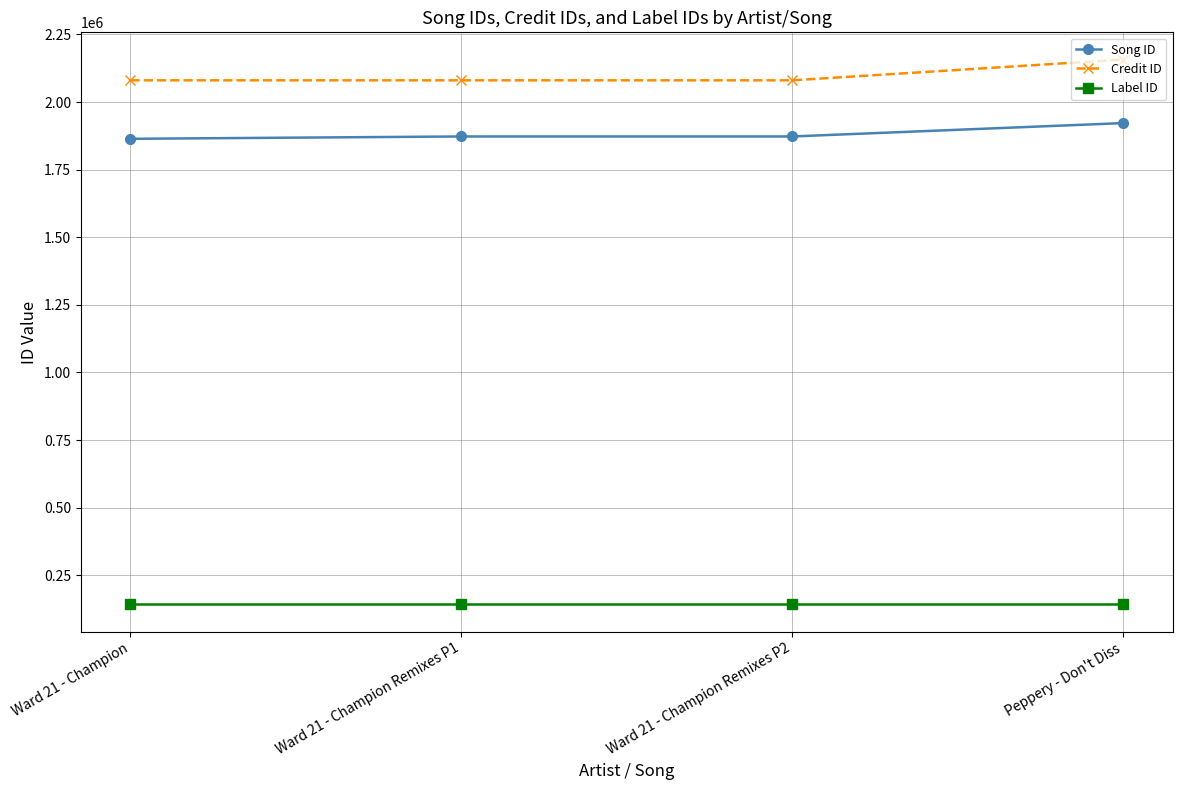

At which category is the sum across all series the highest?

Peppery - Don't Diss